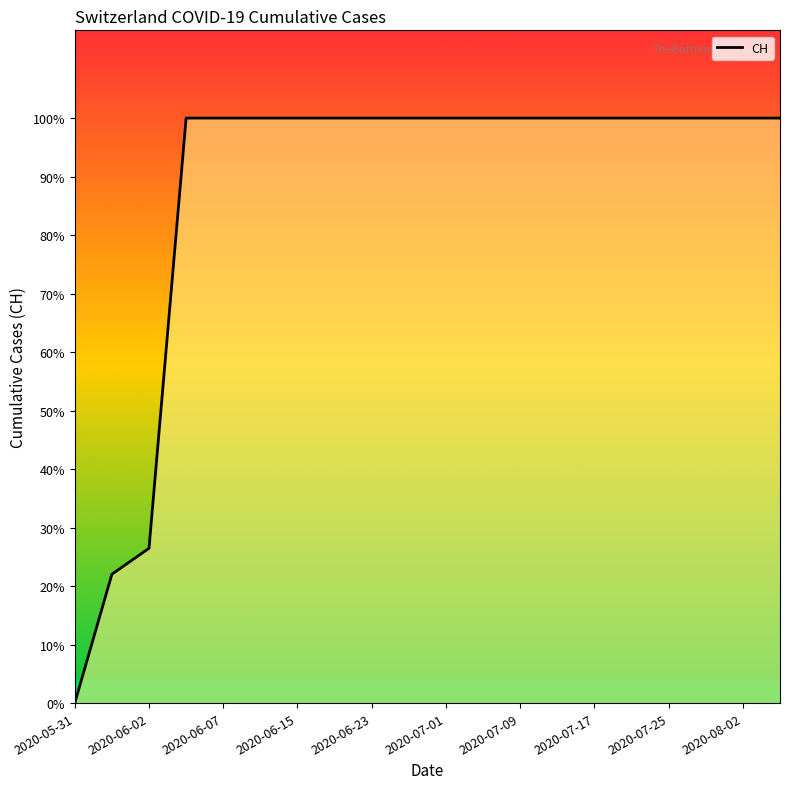

True or false: there are more than 0 points higher than both neighbors.

False